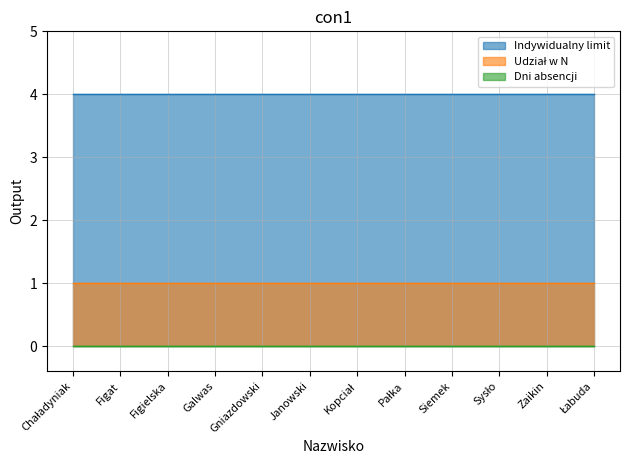

What are all the series names shown in the legend?

Indywidualny limit, Udział w N, Dni absencji